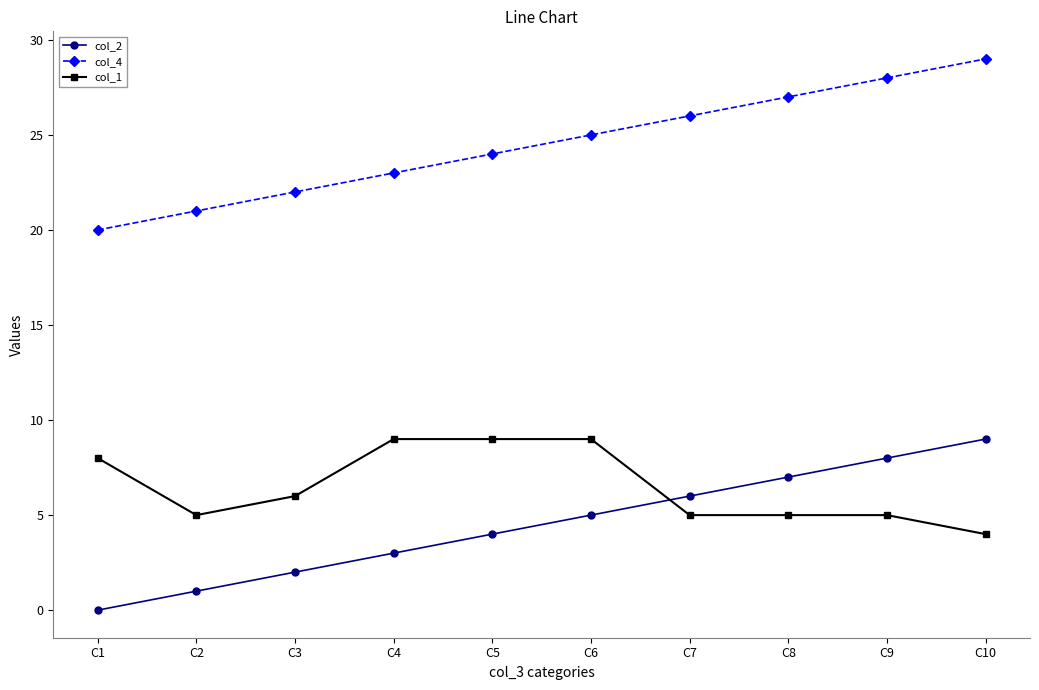

True or false: col_2 has more than 0 interior local peaks.

False